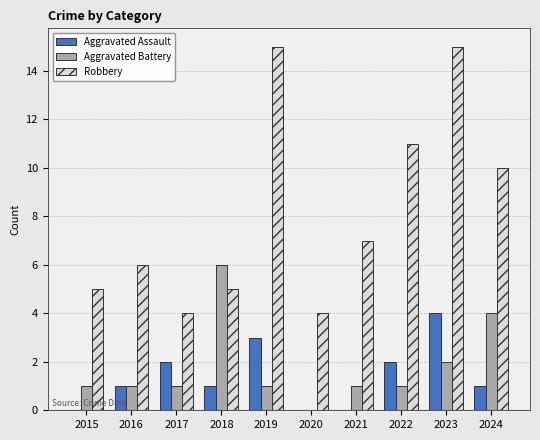

Which category has the highest value in the Aggravated Assault series?

2023